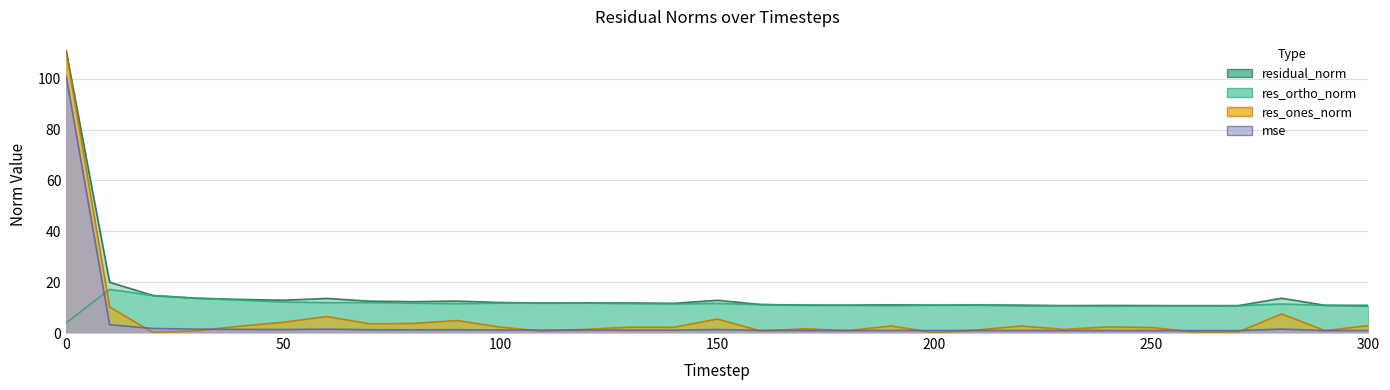

Which series has the largest range (max minus min)?

res_ones_norm